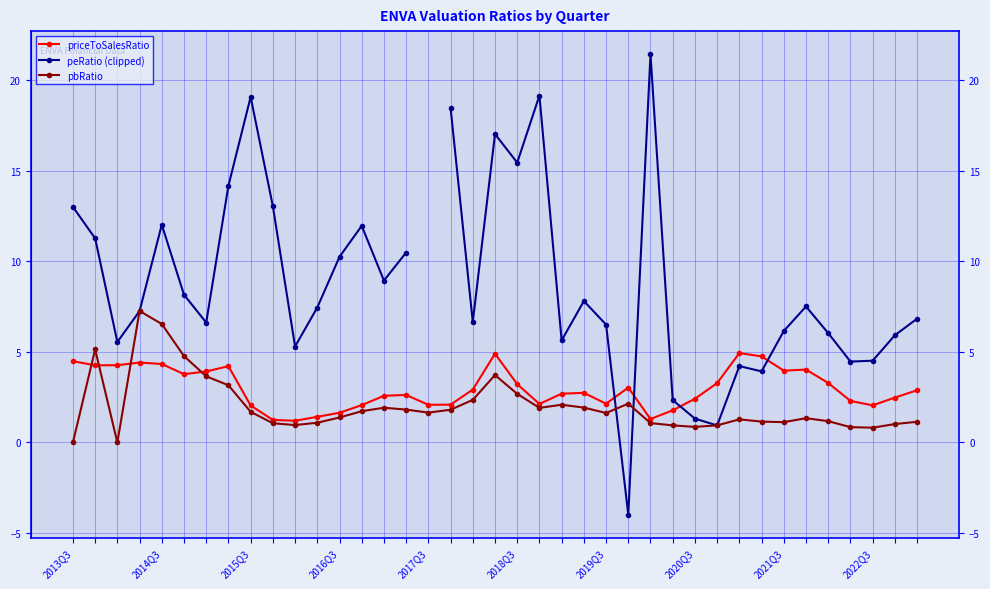

Is it true that priceToSalesRatio equals 1.1 at 20?

False